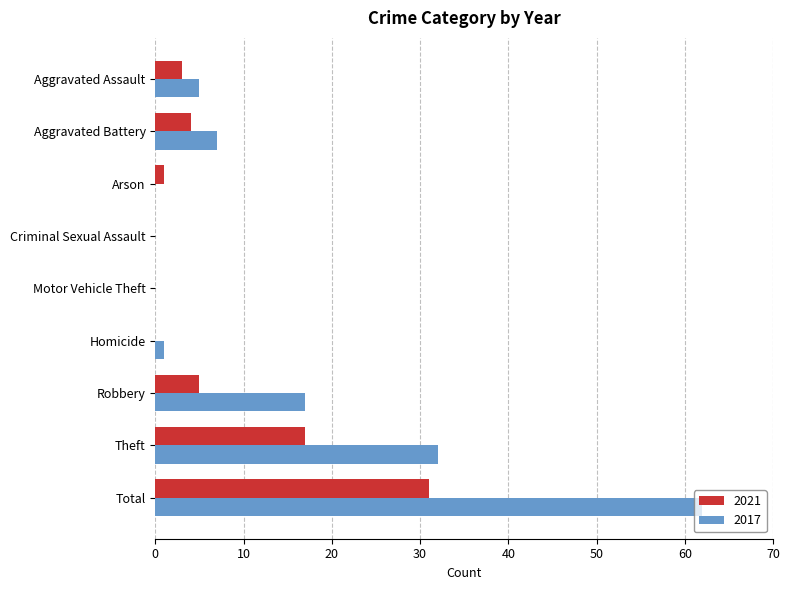

What is the maximum value for 2017?

62